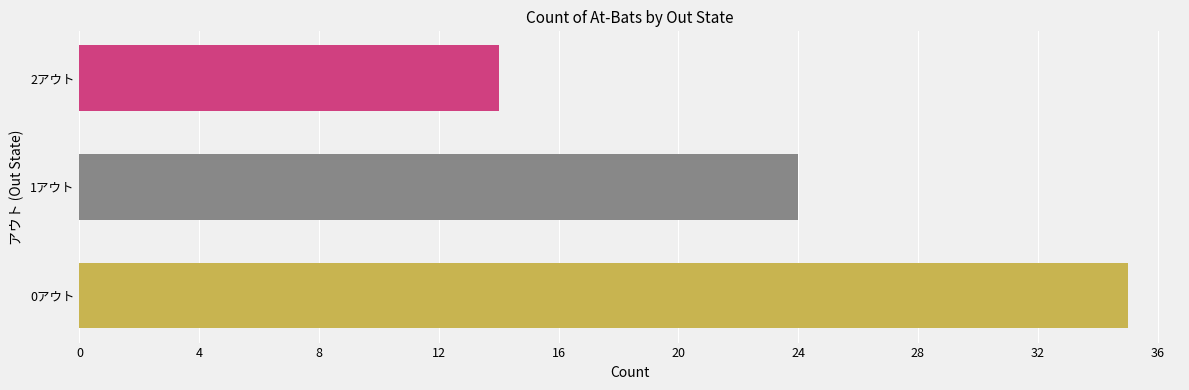

At which label is the value closest to 24?

1アウト